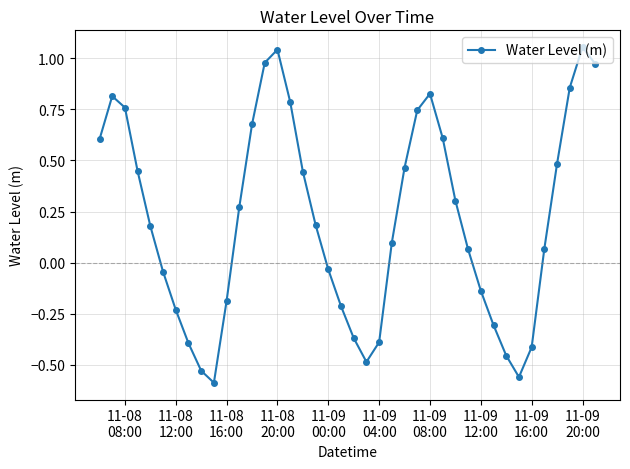

How many lines are shown in the chart?

1